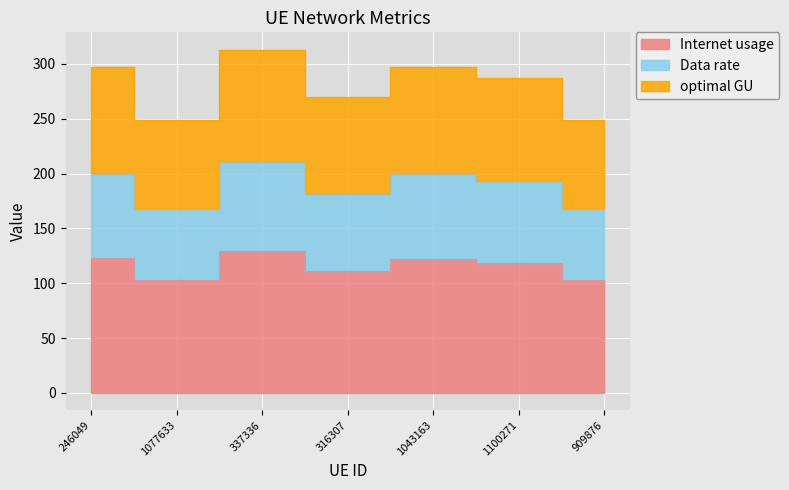

What is the smallest value displayed?

102.7